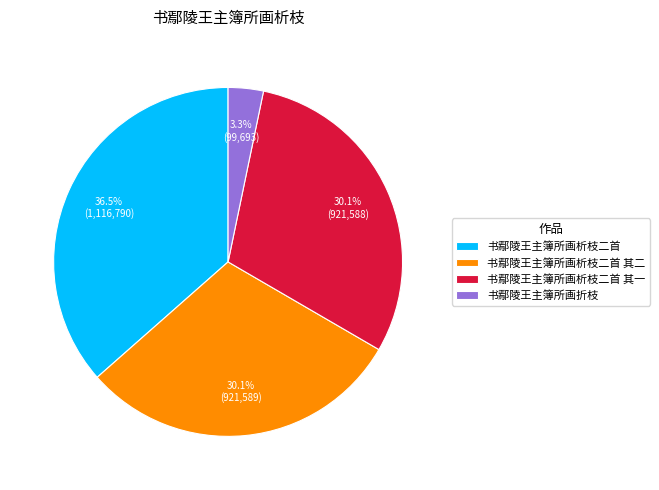

What is the largest slice in the pie chart?

书鄢陵王主簿所画析枝二首